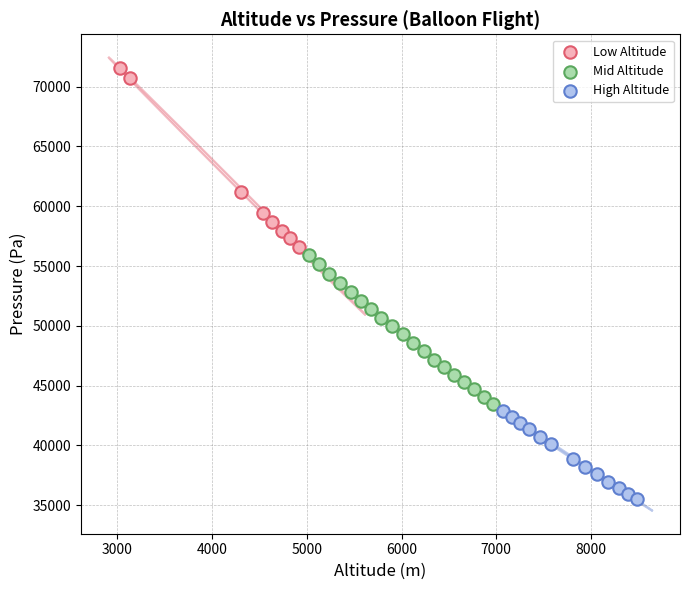

Which series has the largest Y range (max minus min)?

Low Altitude